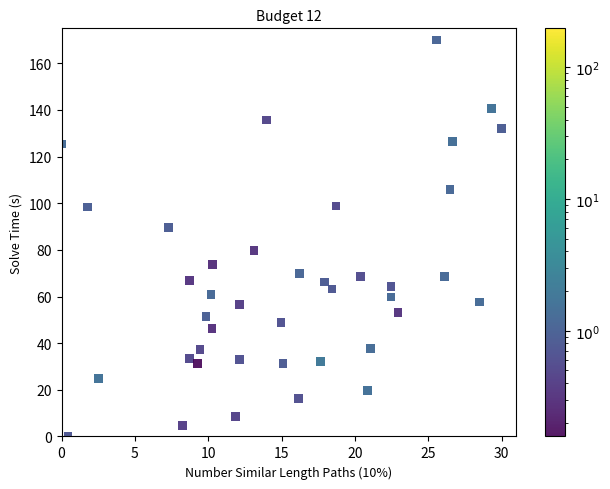

What is the range of Y values (max minus min)?

170.0